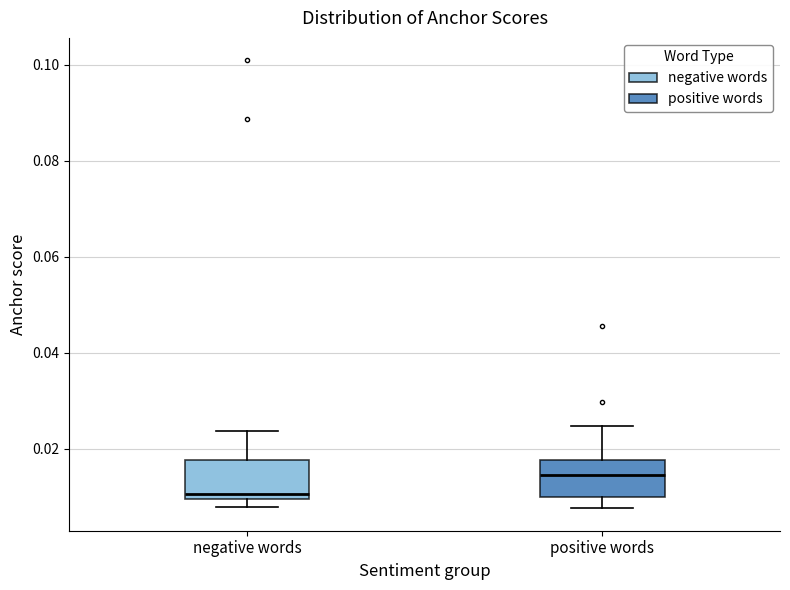

Reading left to right, read every box against the y-axis: the position of its median line, the range the box covers, and the ends of its whiskers. The values are not printed on the chart, so give them approximately, as read against the axis.

negative words: median 0.010 (just above the box's lower edge), box 0.010 to 0.018, whiskers 0.008 to 0.024
positive words: median 0.014, box 0.010 to 0.018, whiskers 0.008 to 0.024